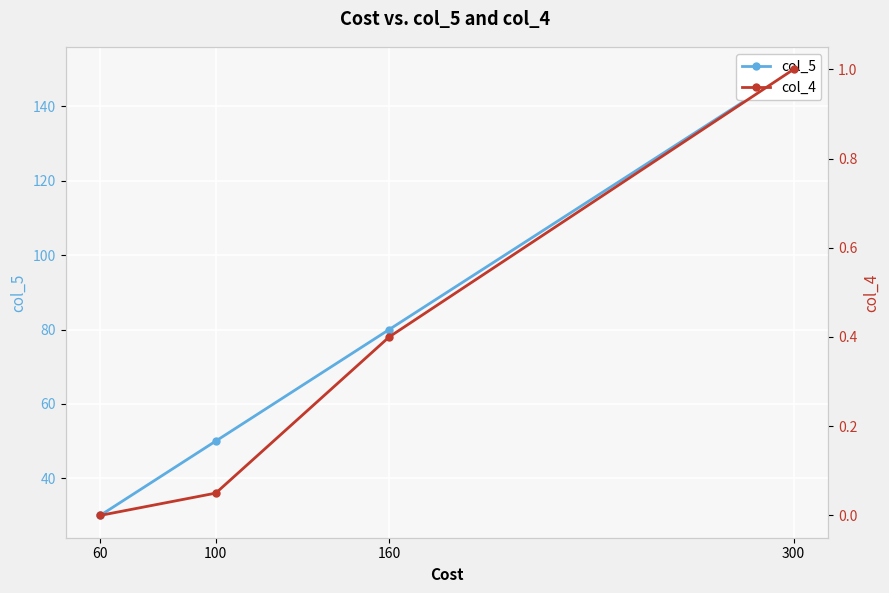

Which series changed the most between 300 and 160?

col_5